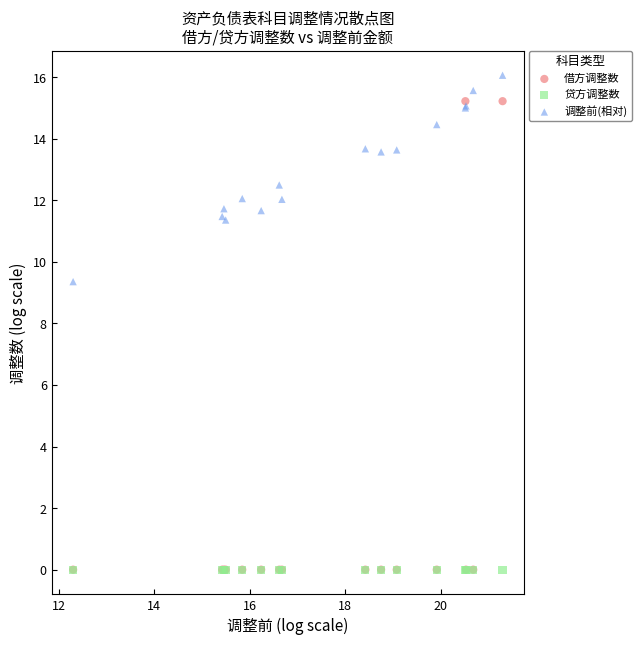

Across all series, what Y value is closest to 8?

9.4